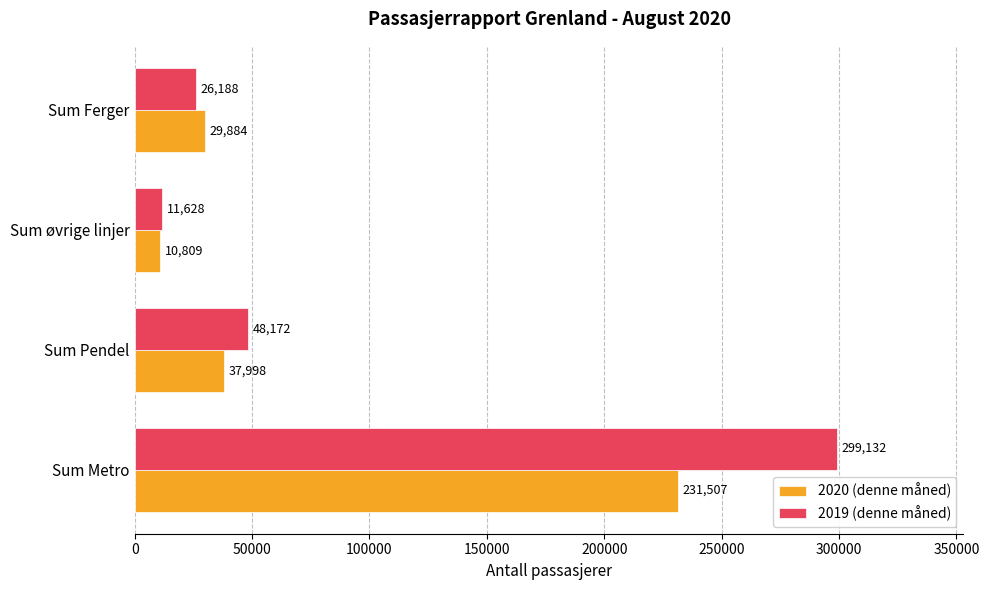

What is the sum of all 2019 (denne måned) values?

385120